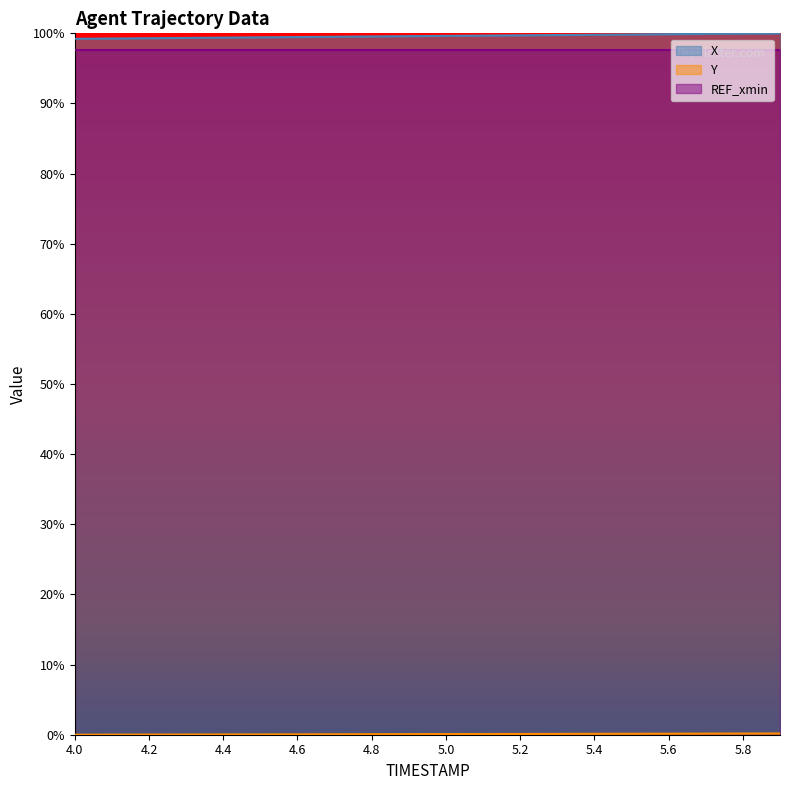

What is the greatest value displayed?

100.0